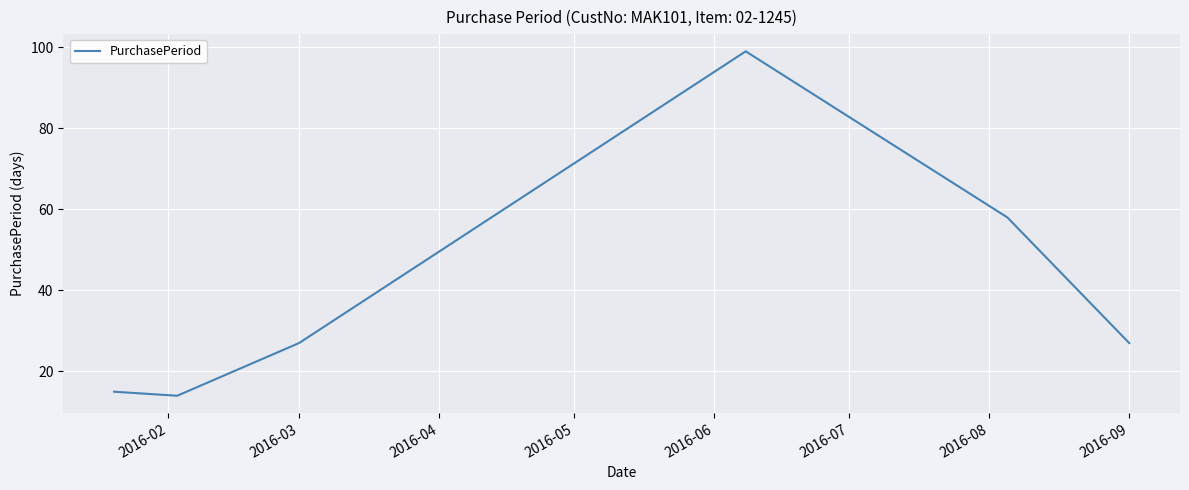

What is the average value?

40